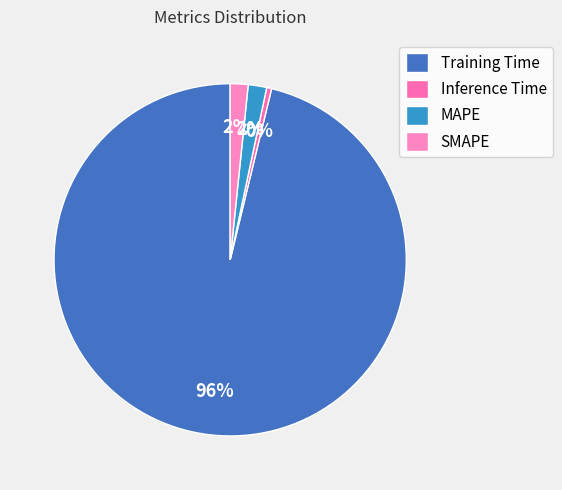

Is MAPE the majority of the pie?

No